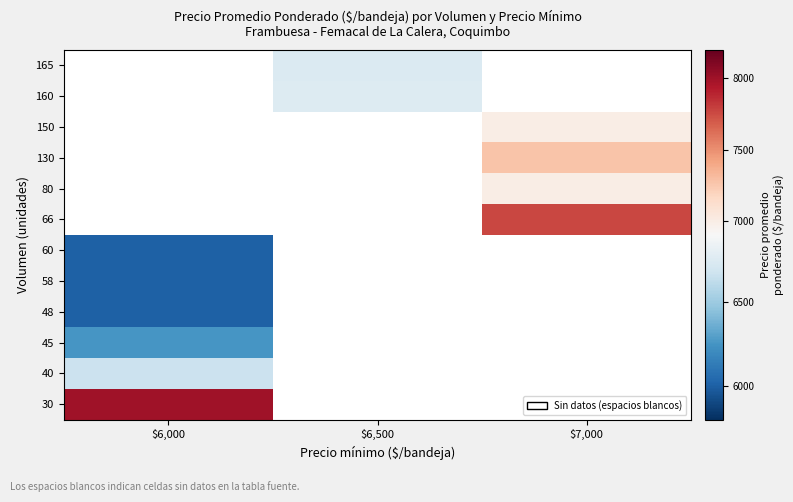

At which category does the chart reach its peak across all series?

$6,000